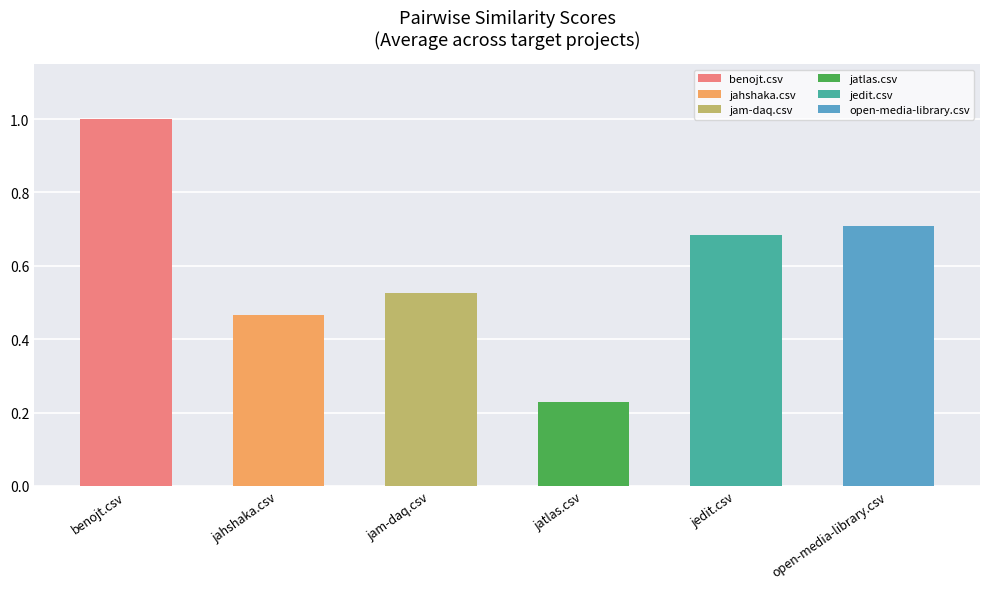

How many groups of bars are there?

6